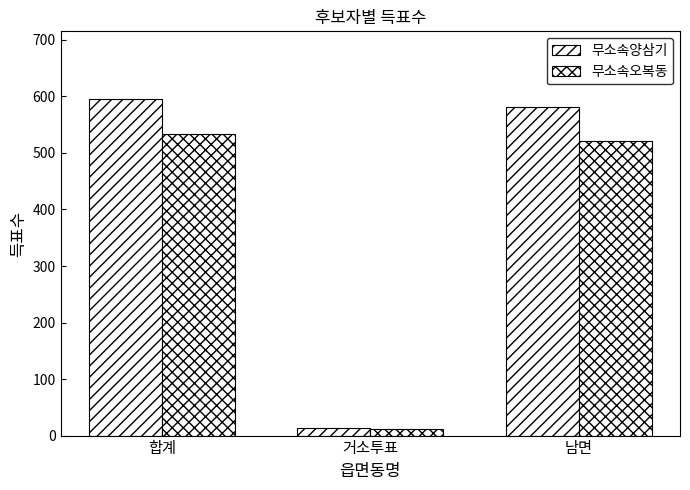

How many values in the 무소속오복동 series are below 522?

1